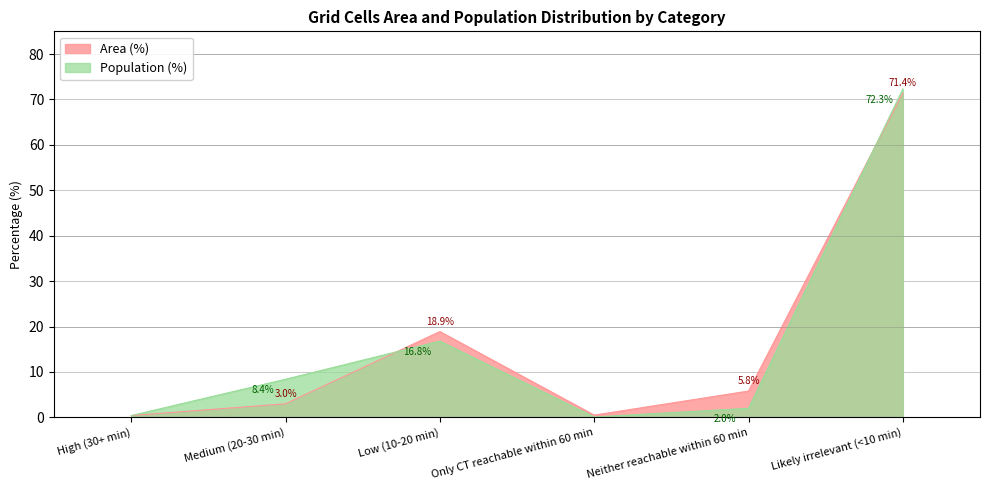

In Population (%), how many points are lower than both neighbors (excluding endpoints)?

1